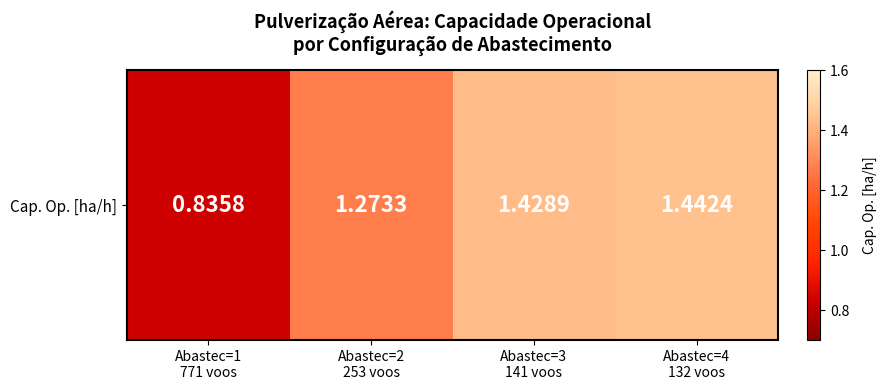

What is the change in value from Abastec=1
771 voos to Abastec=4
132 voos?

+0.6